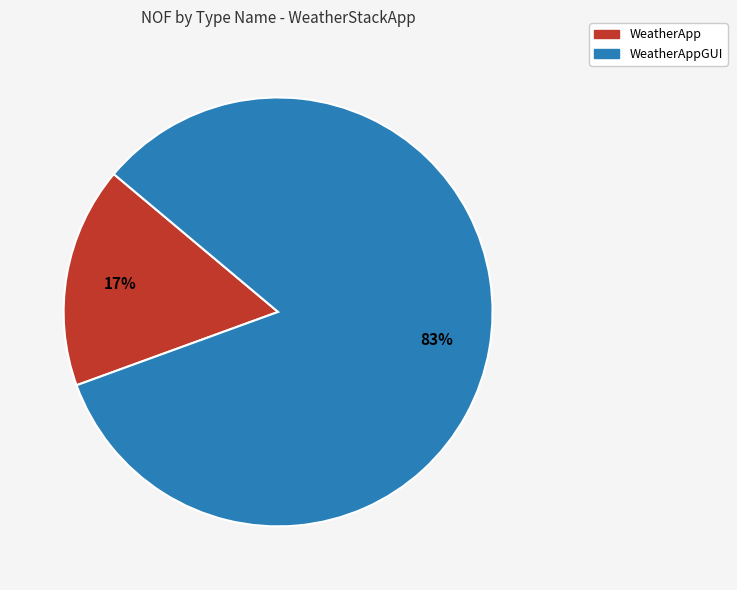

Is there any slice that represents more than half of the pie?

Yes